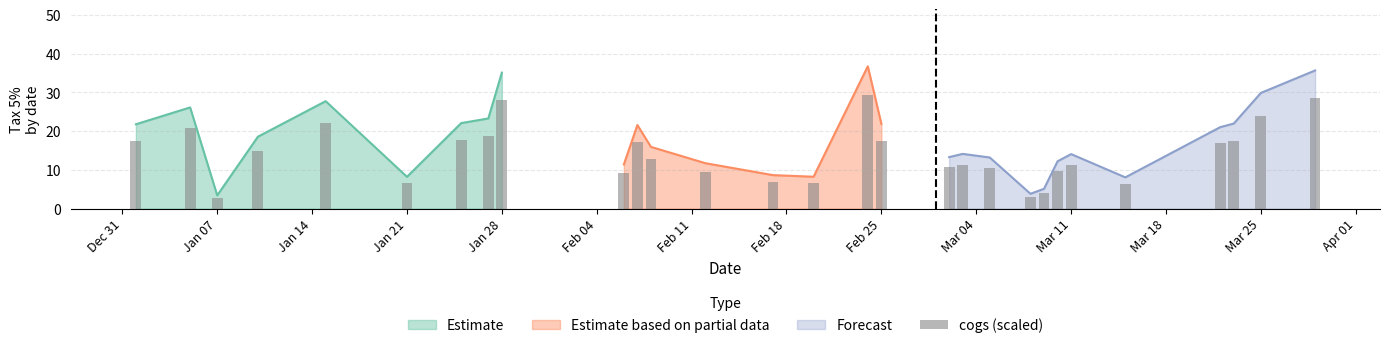

Which category has the lowest value in the Estimate series?

Jan 07